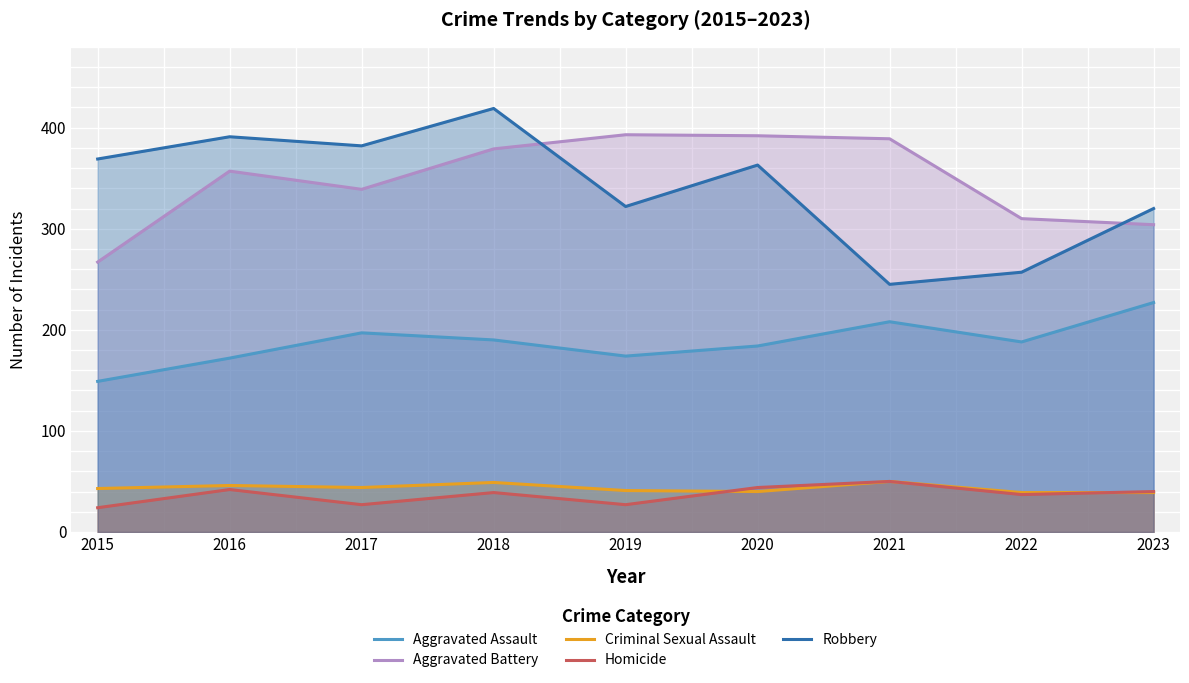

How many categories are shown in the chart?

9